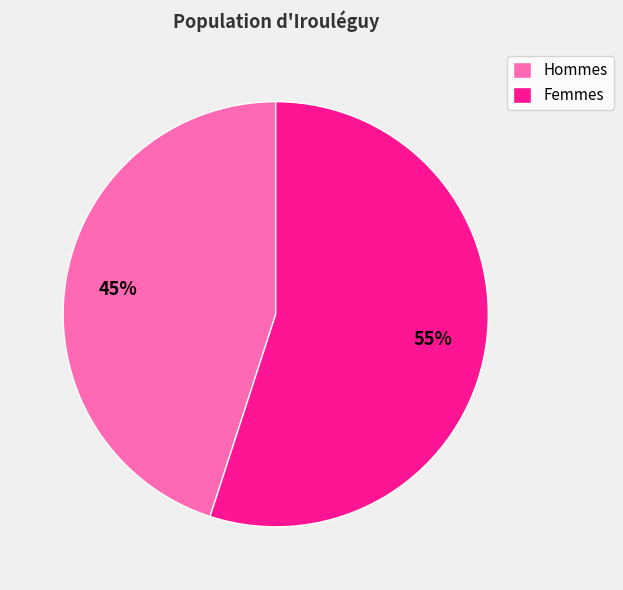

Rank the categories by value from highest to lowest.

Femmes, Hommes